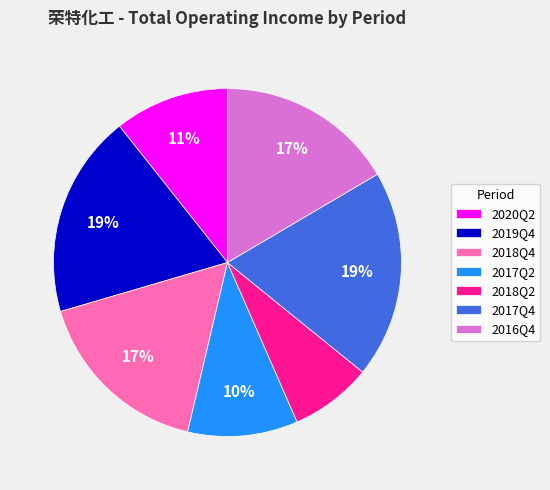

Which has a higher value, 2018Q2 or 2017Q2?

2017Q2